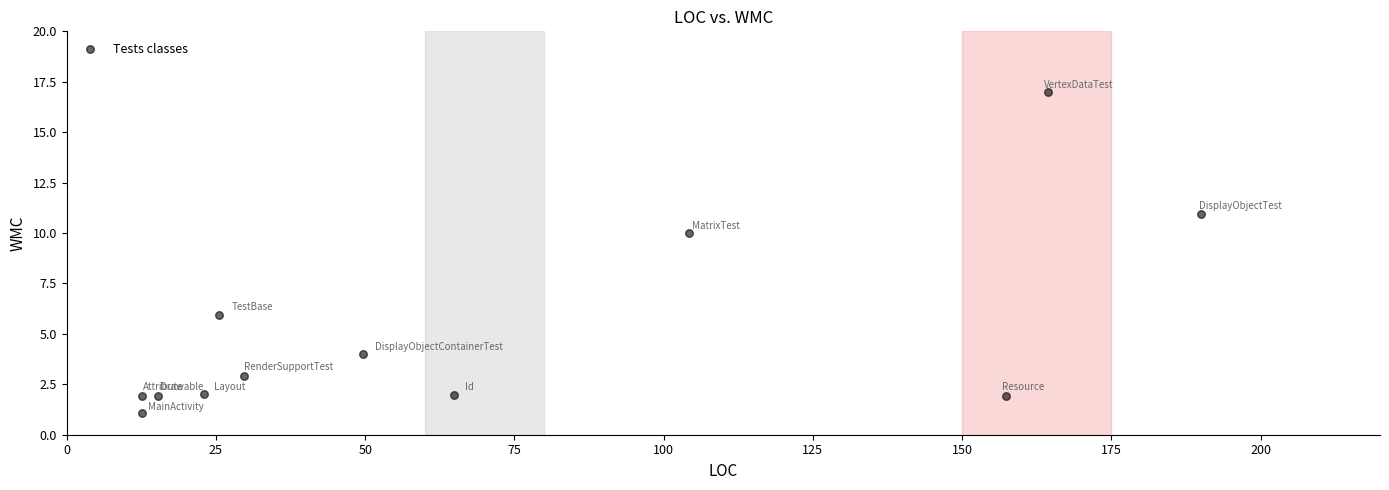

What is the range of Y values (max minus min)?

15.9